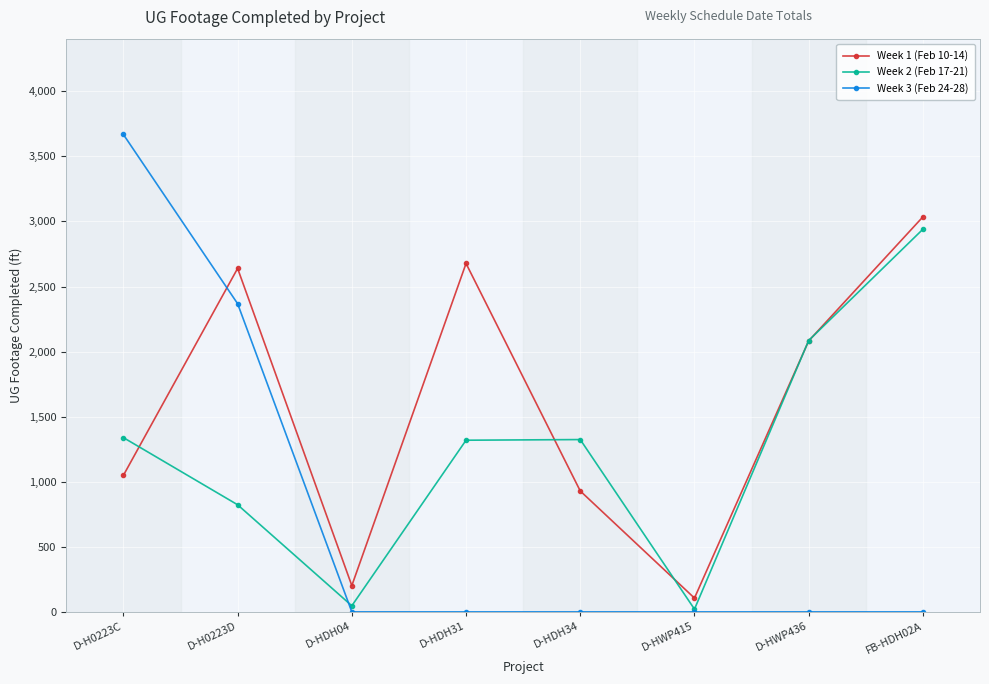

Rank the series by their maximum value, from highest to lowest.

Week 3 (Feb 24-28), Week 1 (Feb 10-14), Week 2 (Feb 17-21)